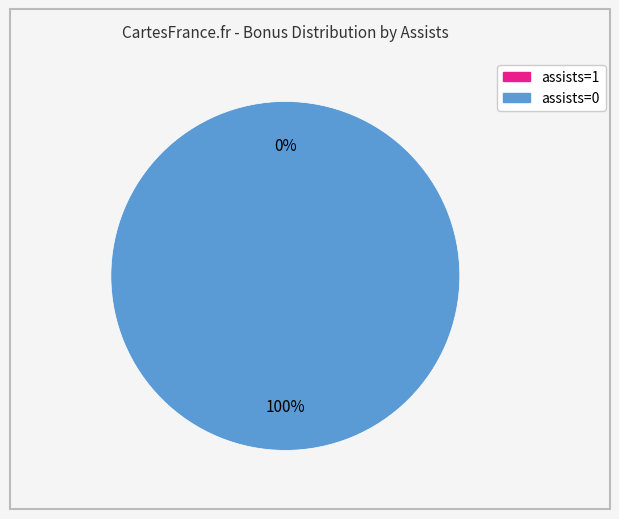

What is the change in value from assists=1 (bonus=0) to assists=0 (bonus=1)?

+1